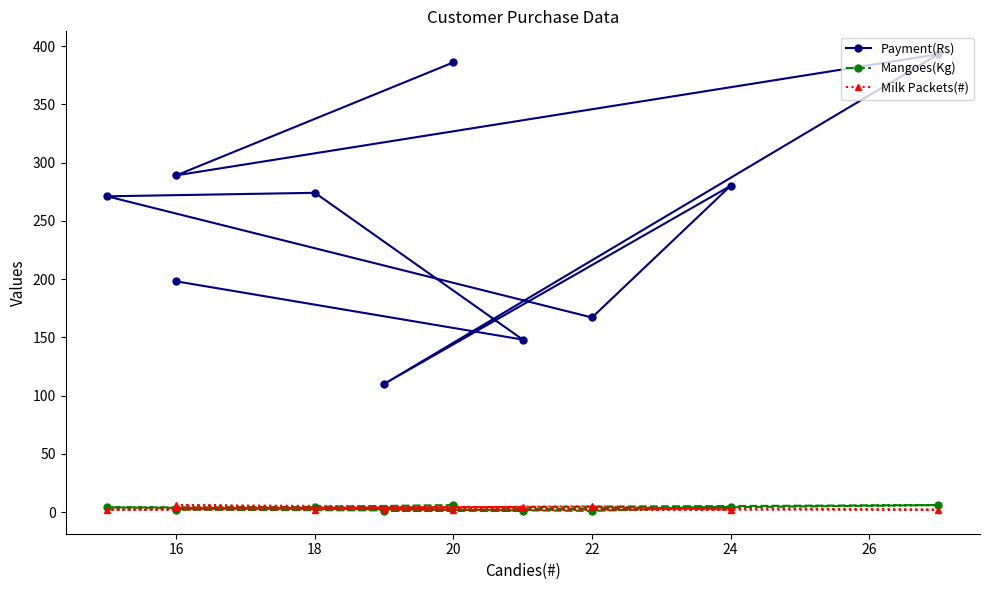

Reading left to right, transcribe all the data shown in this chart.

Payment(Rs): 386	289	393	110	280	167	271	274	148	198
Mangoes(Kg): 6	3	6	1	4	1	4	4	1	2
Milk Packets(#): 2	6	2	2	2	5	2	2	4	4